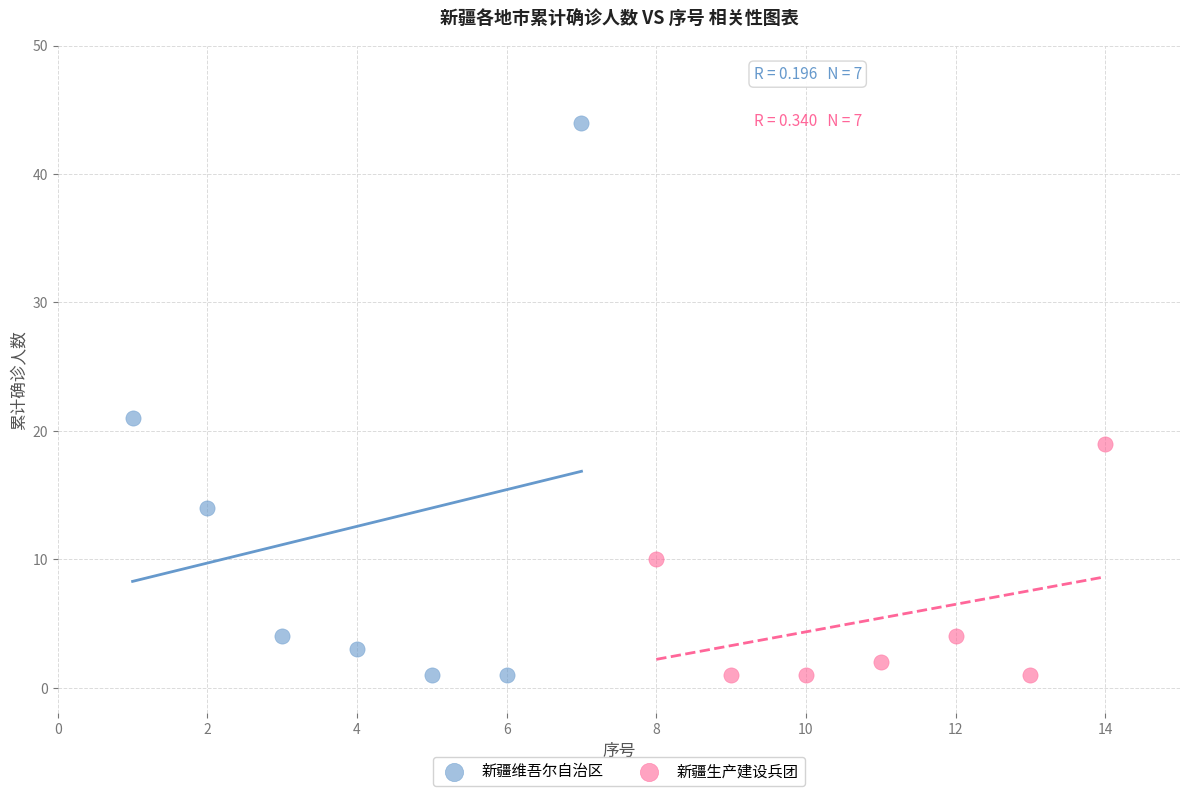

Which series has the largest Y range (max minus min)?

新疆维吾尔自治区